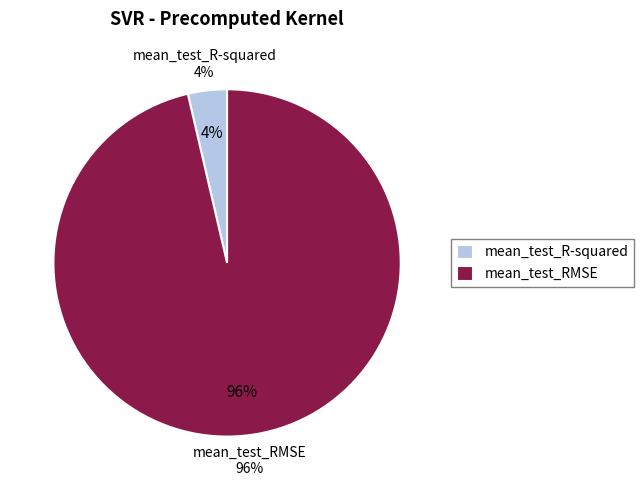

Is there any slice that represents more than half of the pie?

Yes